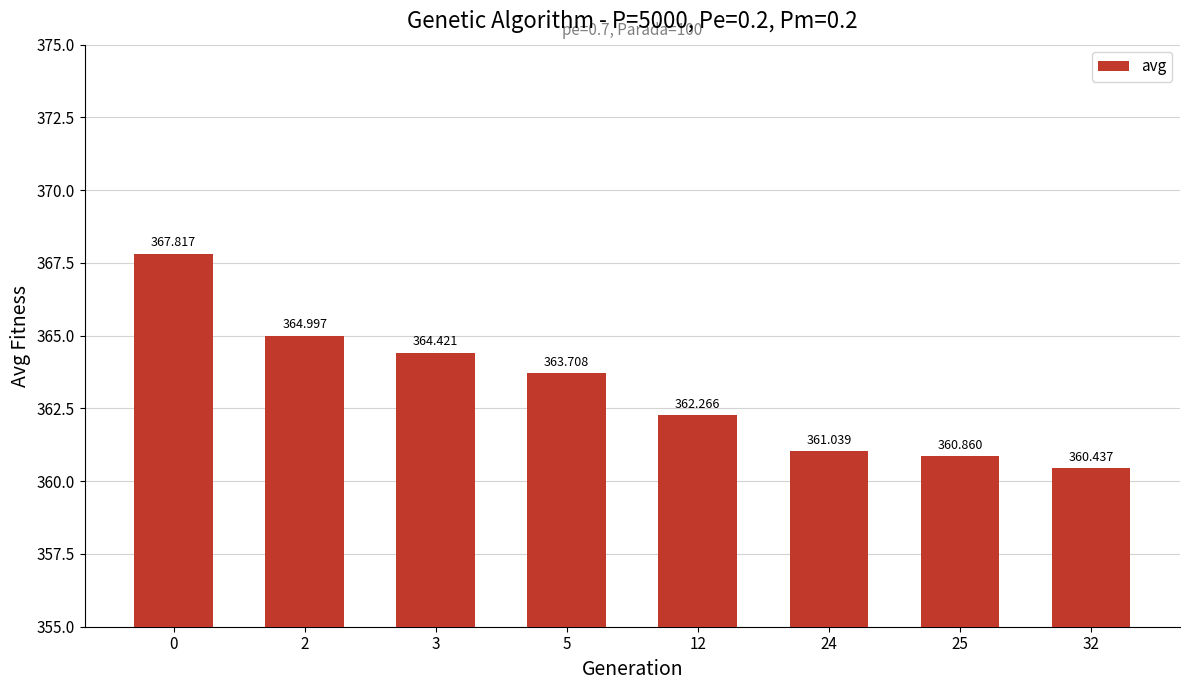

Rank the categories by value from highest to lowest.

0, 2, 3, 5, 12, 24, 25, 32